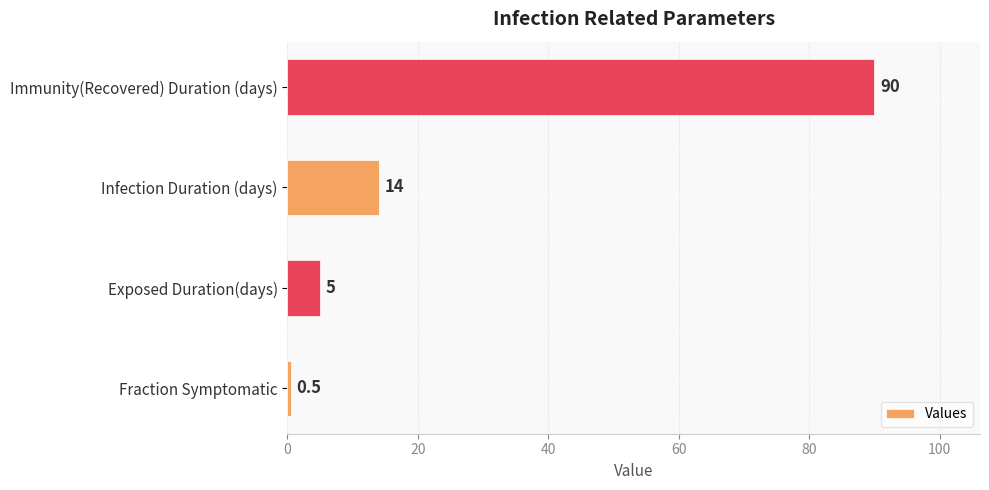

What is the difference between the values at Infection Duration (days) and Exposed Duration(days)?

9.0